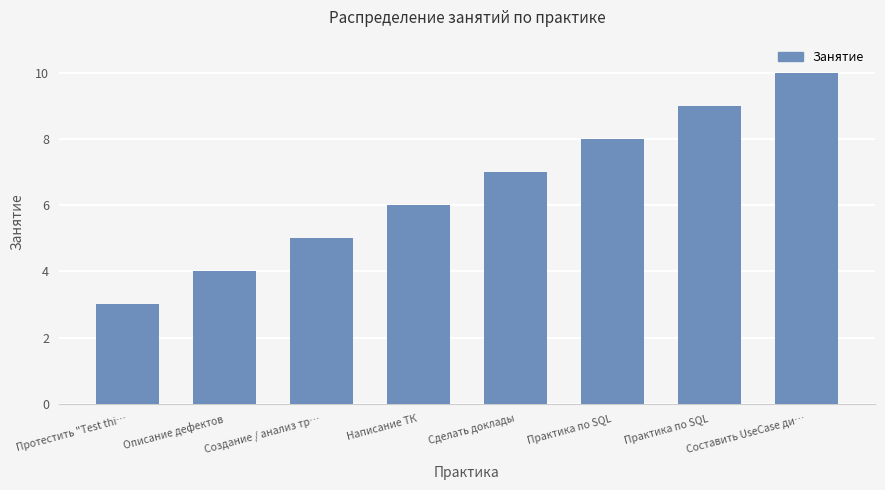

Rank the categories by value from lowest to highest.

Протестить "Test thi…, Описание дефектов, Создание / анализ тр…, Написание ТК, Сделать доклады, Практика по SQL, Практика по SQL, Составить UseCase ди…